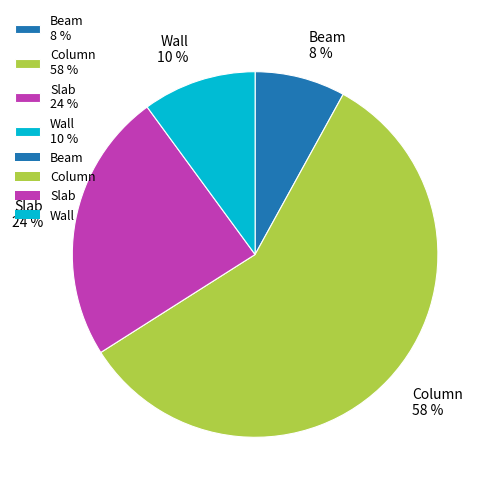

To the nearest percent, what is the combined percentage of Slab and Column?

82%